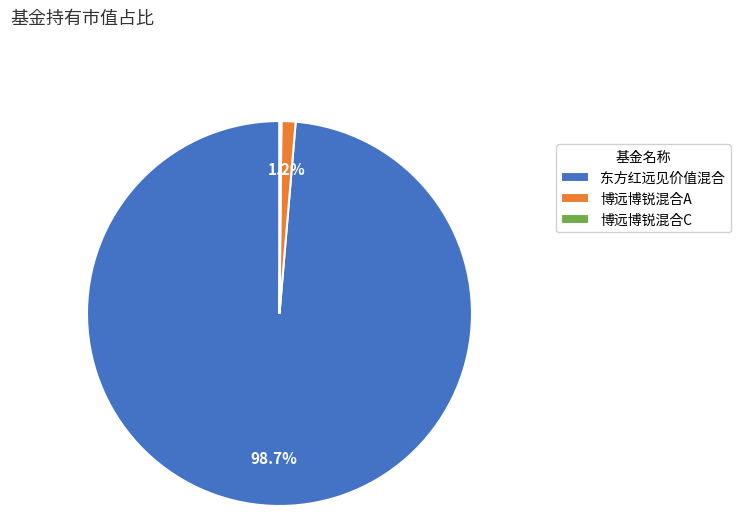

Is the sum of 东方红远见价值混合 and 博远博锐混合A greater than half?

Yes